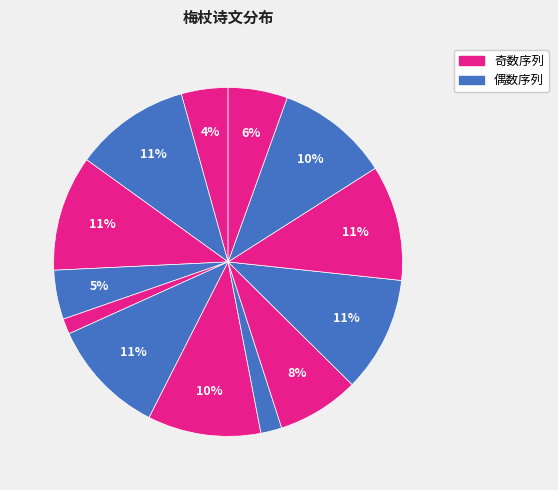

How many segments does this pie chart have?

13